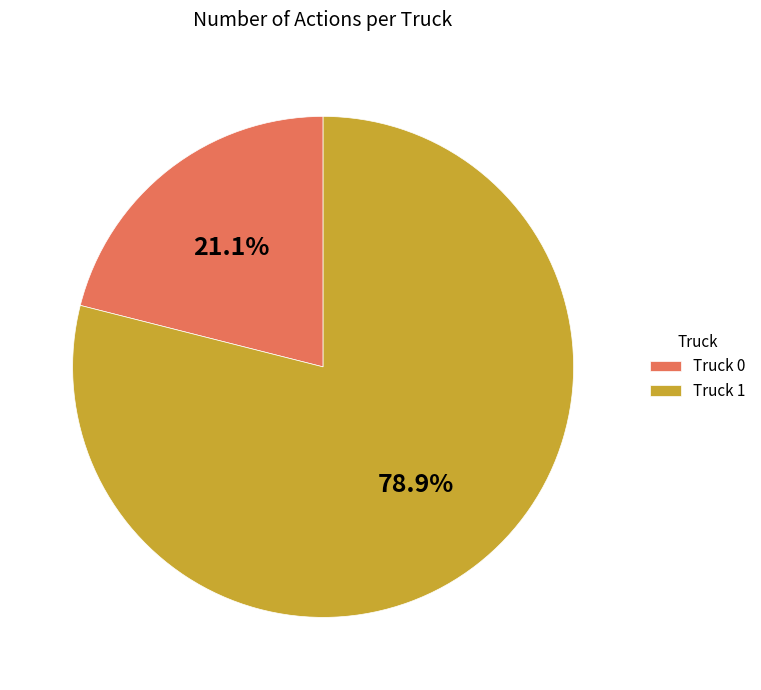

Rank the categories by value from highest to lowest.

Truck 1, Truck 0